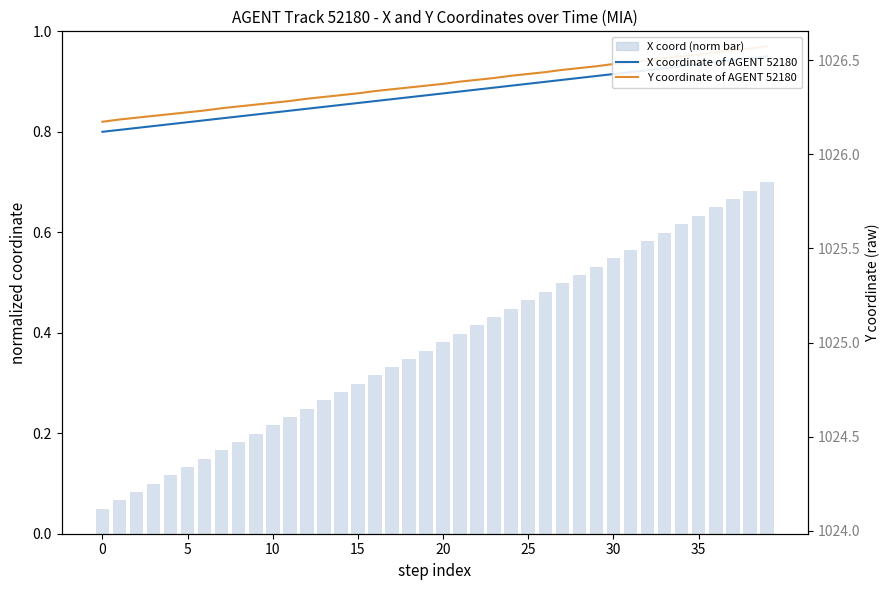

Count the X coordinate of AGENT 52180 values in the range 0 to 1.

40